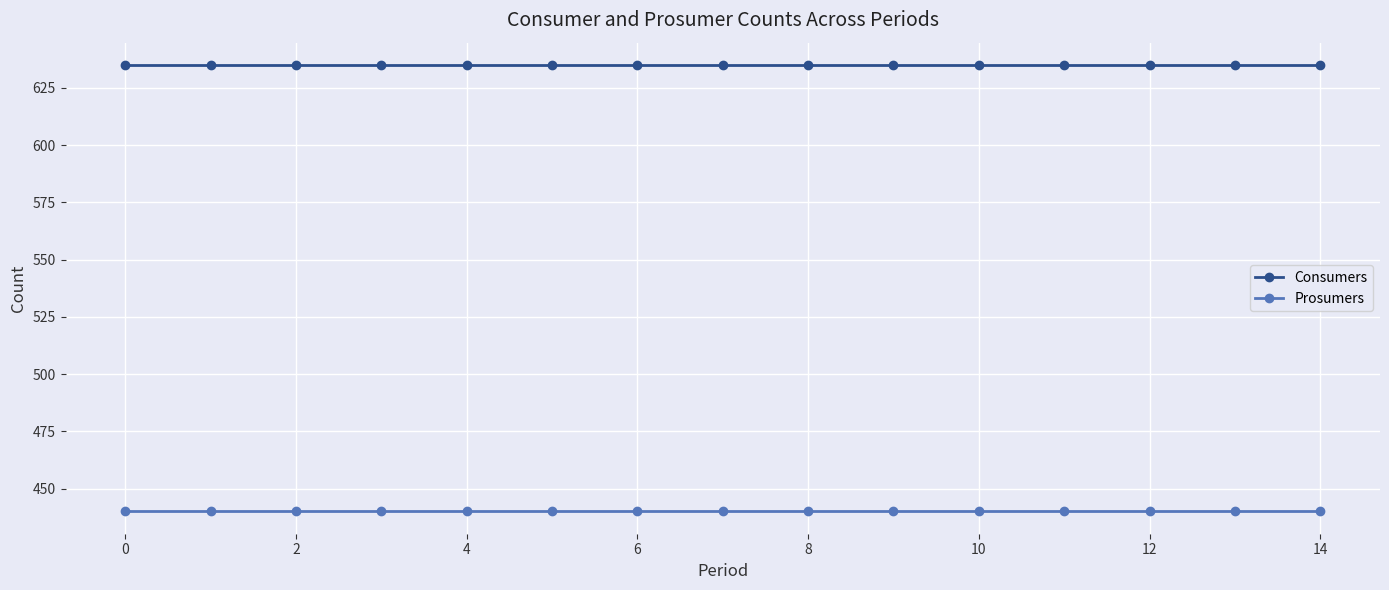

What is the average value of the Consumers series?

635